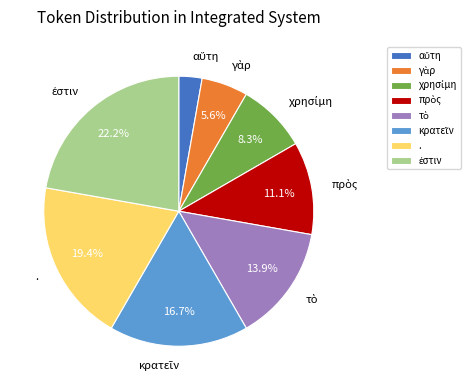

Is there a majority slice in this chart?

No